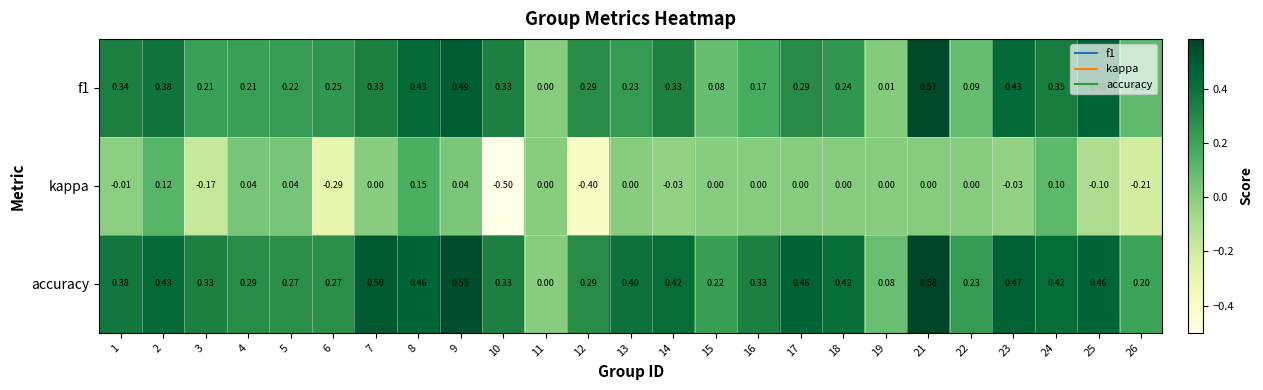

Which series has the widest spread of values?

kappa